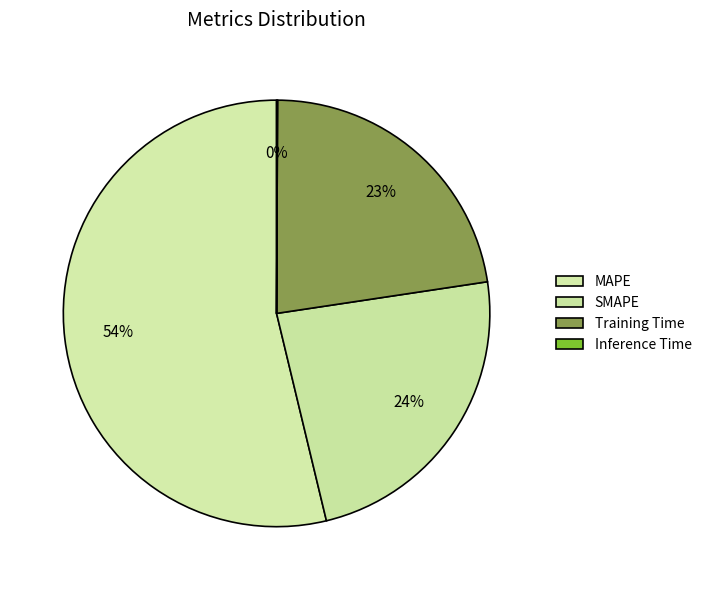

Which category has the biggest portion of the pie?

MAPE